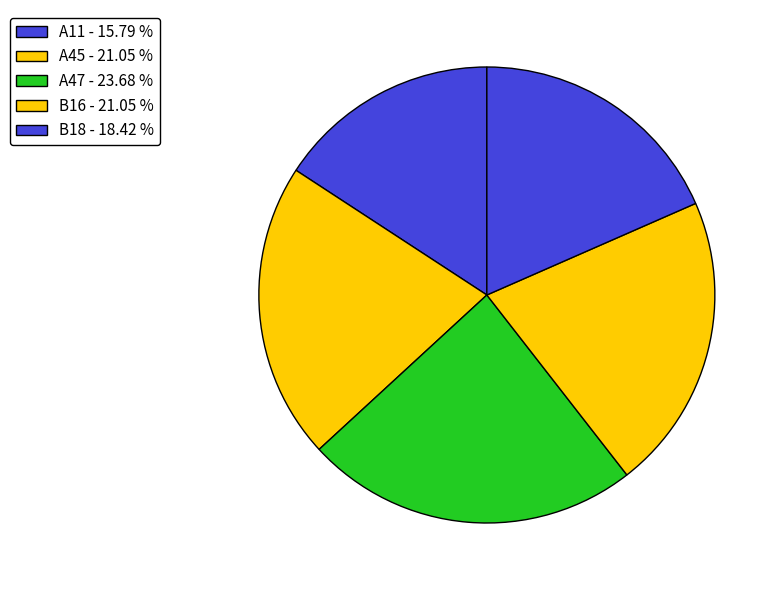

Is there a majority slice in this chart?

No